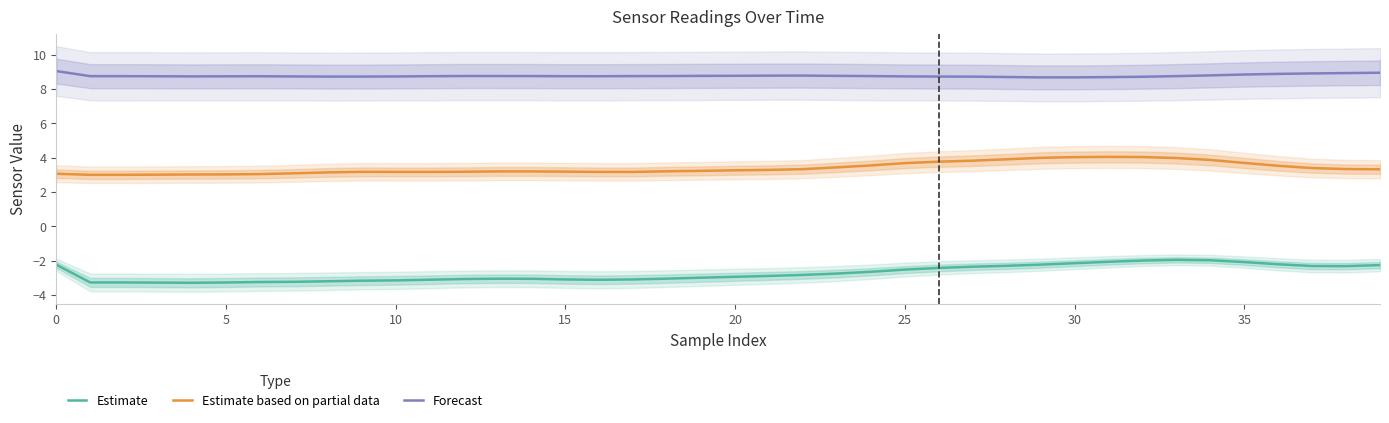

The Estimate based on partial data series shows 1.4 at 27. True or false?

False